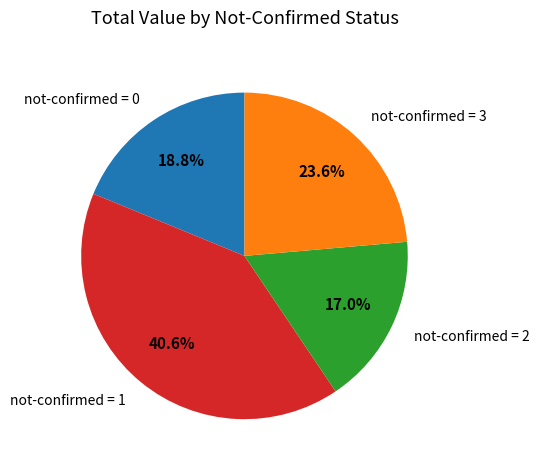

Which slice is the smallest?

not-confirmed = 2